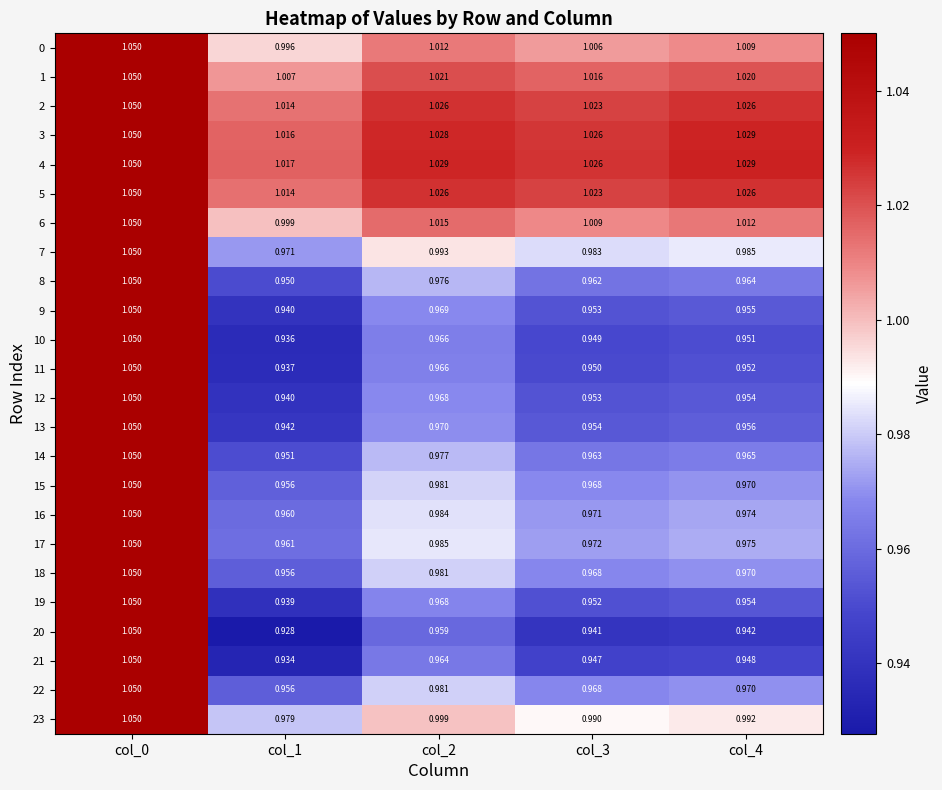

Is the value of 14 at col_0 greater than the value of 16 at col_2?

Yes